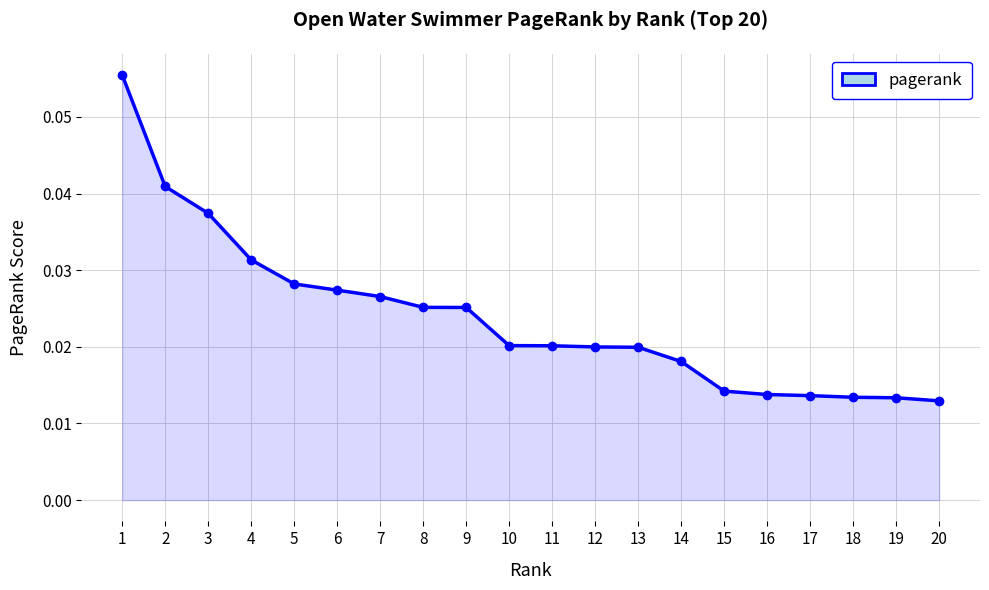

Is it true that the value at 1 is 0.0?

False